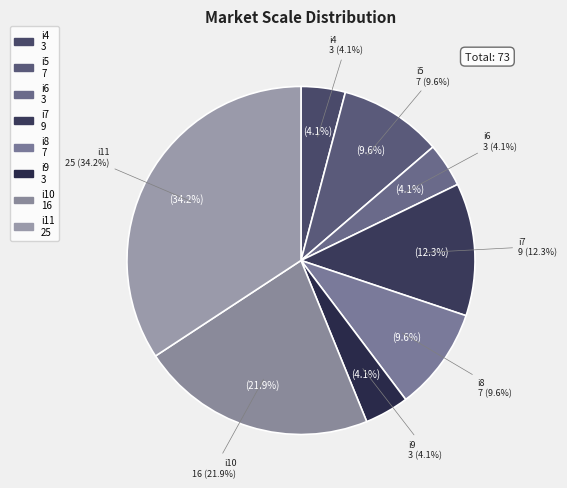

Approximately how many times larger is the value at i10 compared to i9?

5.3